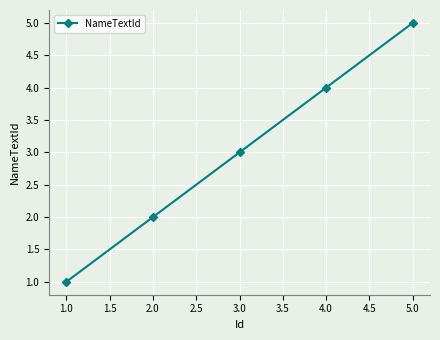

Where is the data nearest to the value 3?

3.0